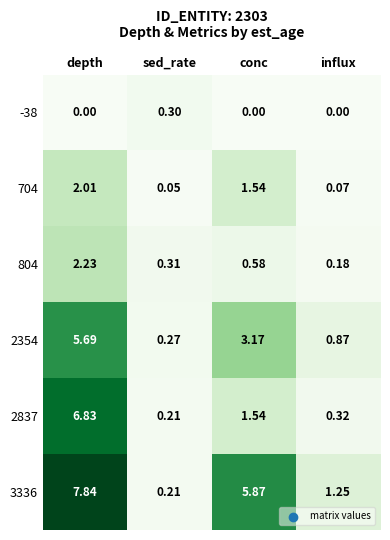

Rank the categories by 704 value from highest to lowest.

depth, conc, influx, sed_rate